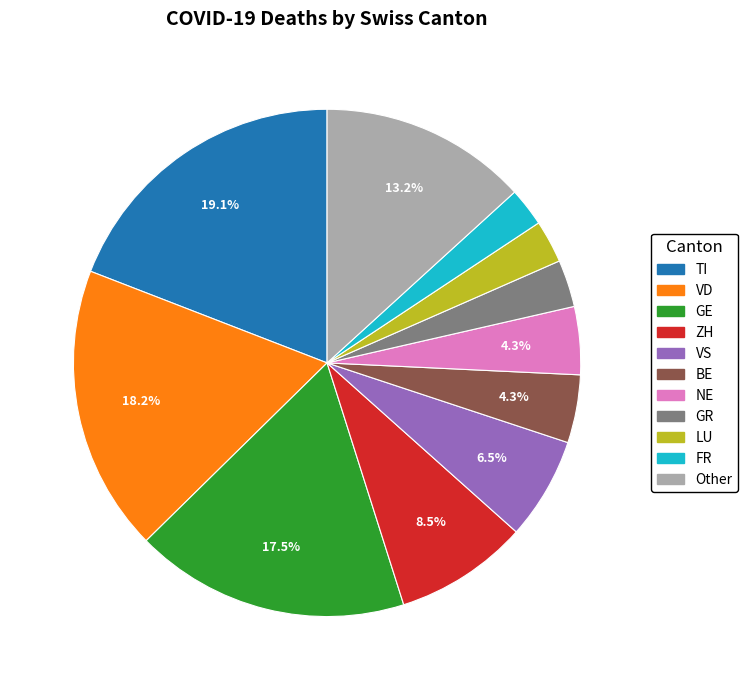

Does any single category account for the majority?

No